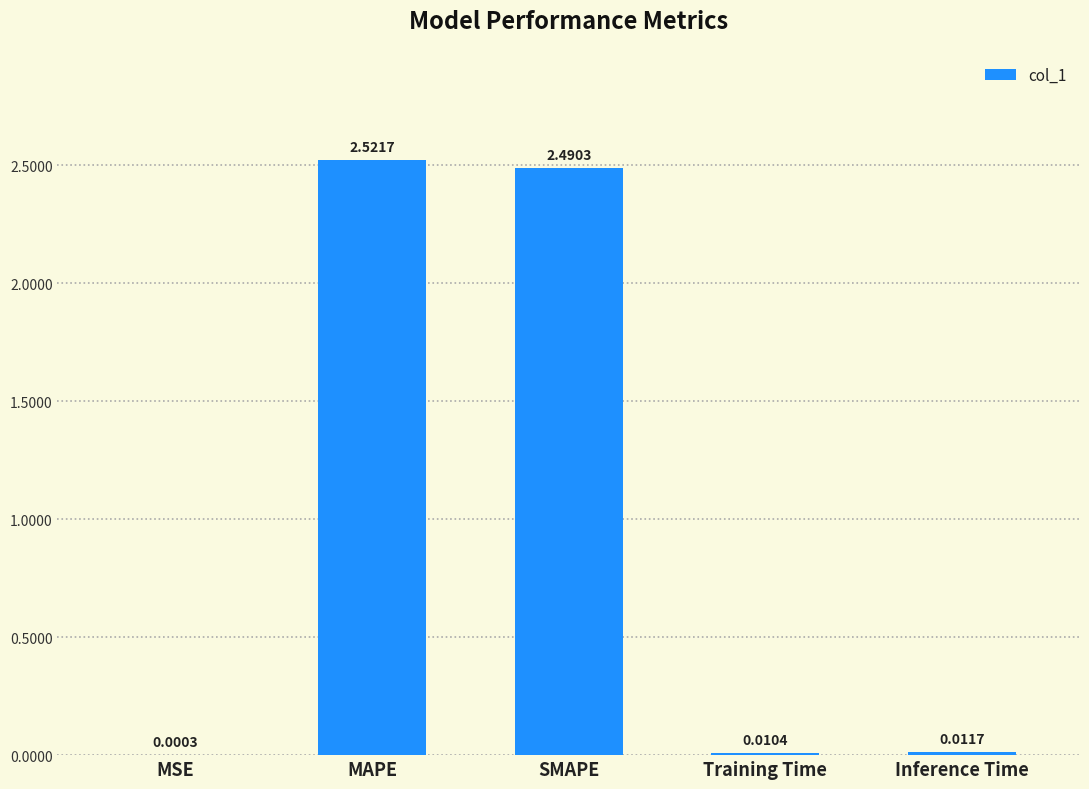

What is the change in value from SMAPE to Inference Time?

-2.5